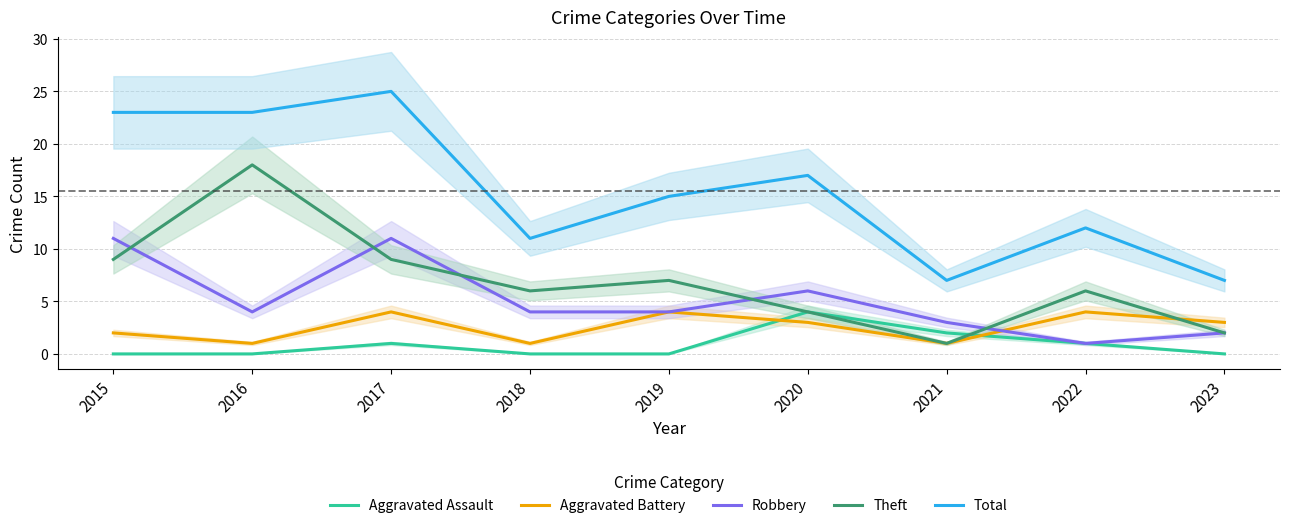

What is the highest value of the Aggravated Assault series?

4